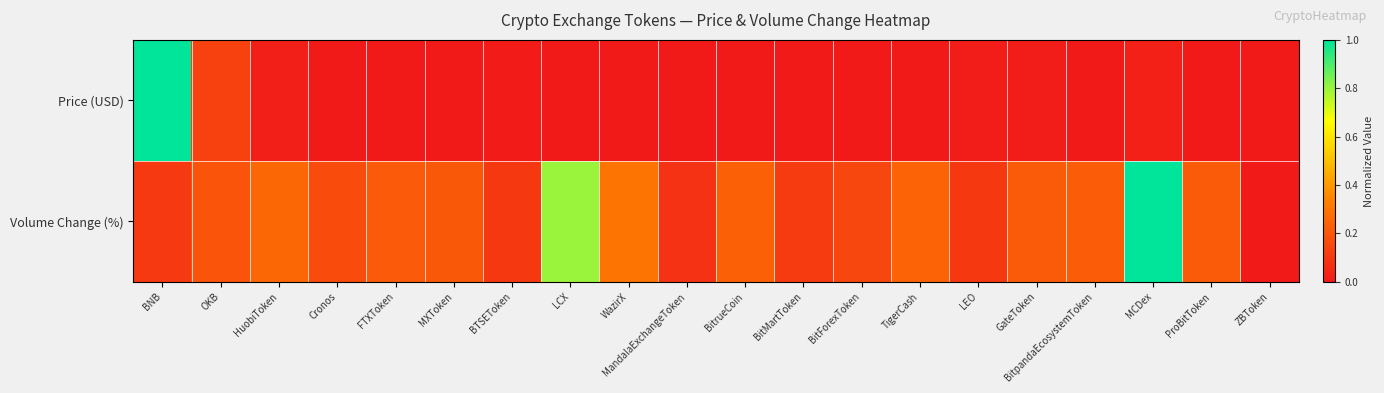

Reading left to right, what are all the values shown in this chart?

Price (USD): BNB=1.0	OKB=0.1	HuobiToken=0.0	Cronos=0.0	FTXToken=0.0	MXToken=0.0	BTSEToken=0.0	LCX=0.0	WazirX=0.0	MandalaExchangeToken=0.0	BitrueCoin=0.0	BitMartToken=0.0	BitForexToken=0.0	TigerCash=0.0	LEO=0.0	GateToken=0.0	BitpandaEcosystemToken=0.0	MCDex=0.0	ProBitToken=0.0	ZBToken=0.0
Volume Change (%): BNB=0.1	OKB=0.2	HuobiToken=0.3	Cronos=0.2	FTXToken=0.2	MXToken=0.2	BTSEToken=0.1	LCX=0.8	WazirX=0.3	MandalaExchangeToken=0.1	BitrueCoin=0.2	BitMartToken=0.1	BitForexToken=0.1	TigerCash=0.2	LEO=0.1	GateToken=0.2	BitpandaEcosystemToken=0.2	MCDex=1.0	ProBitToken=0.2	ZBToken=0.0